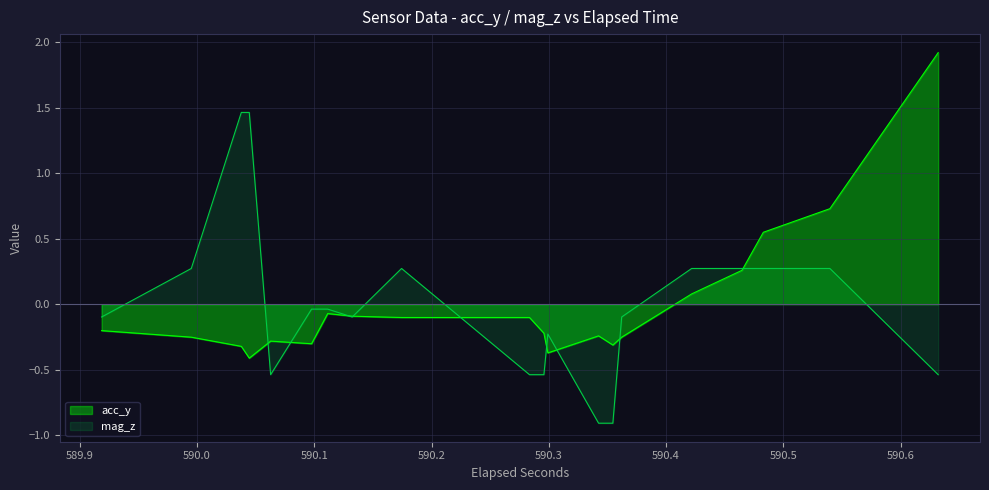

Is the value of mag_z at 22 greater than the value of acc_y at 30?

No